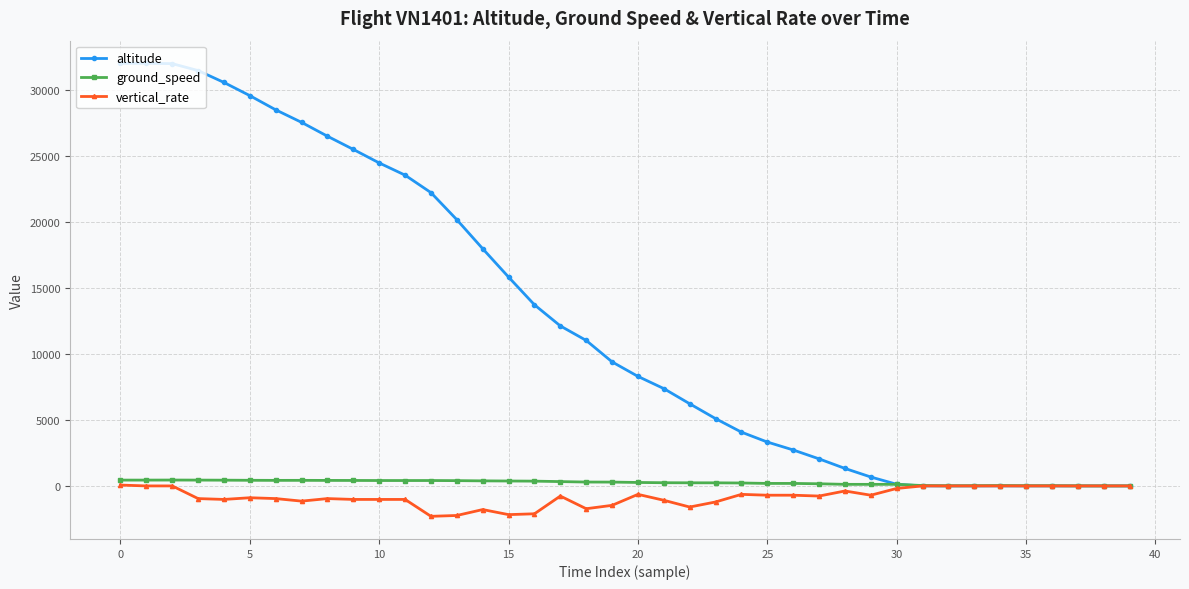

At how many categories does at least one series exceed 10419?

19